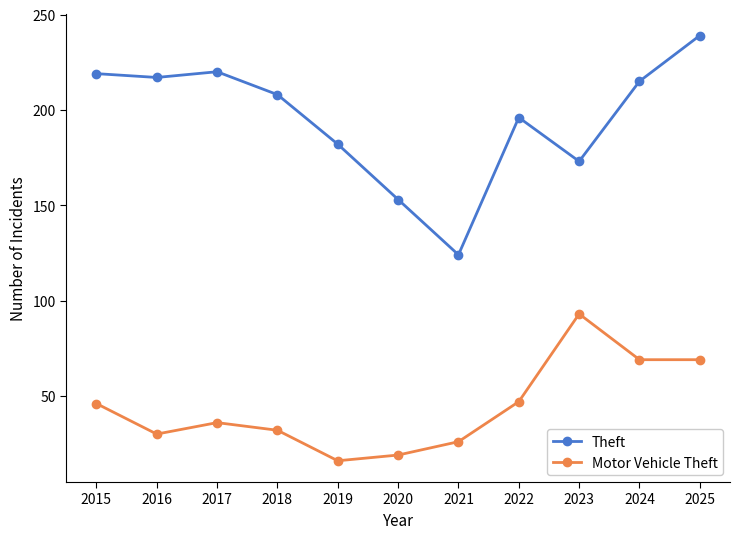

Where does the Motor Vehicle Theft series first go above 36?

2015